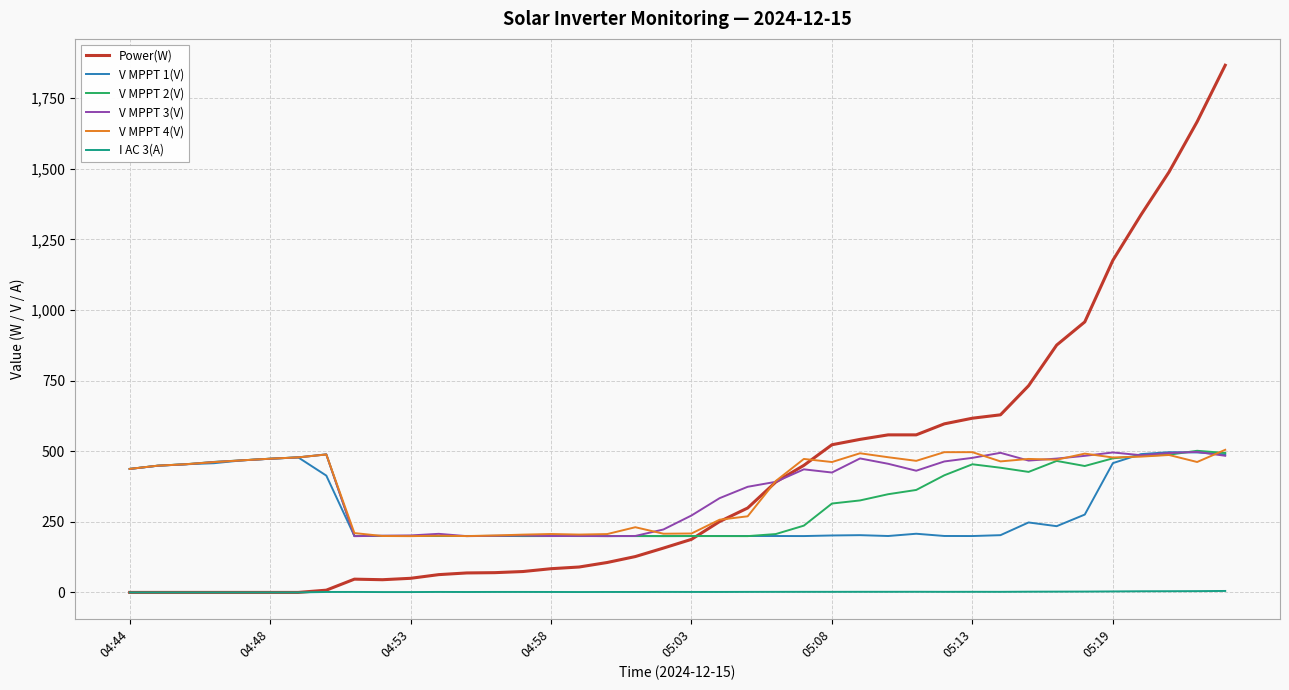

What is the highest value of the Power(W) series?

1867.0